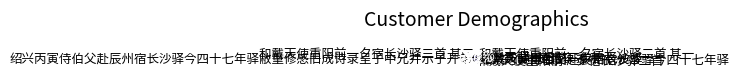

How much of the chart is everything except 和戴天使重阳前一夕宿长沙驿二首?

77.7%